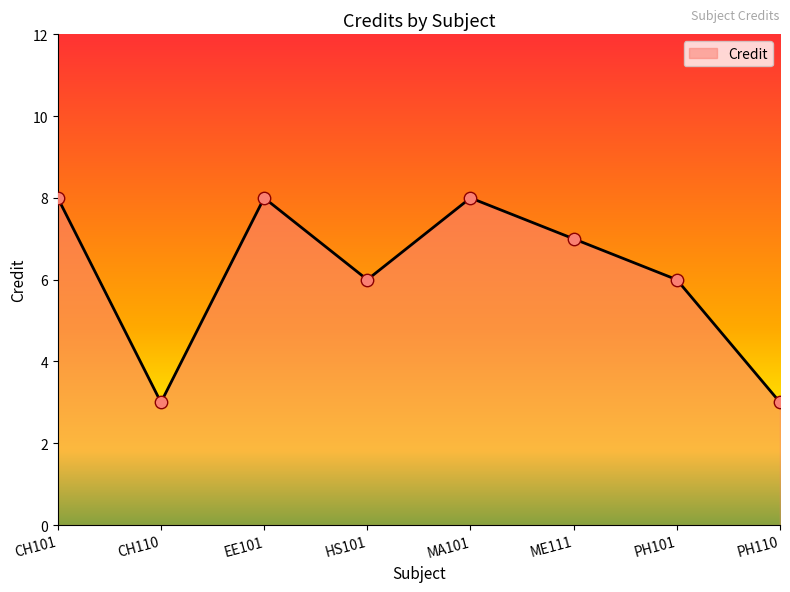

Which has a higher value, PH101 or EE101?

EE101